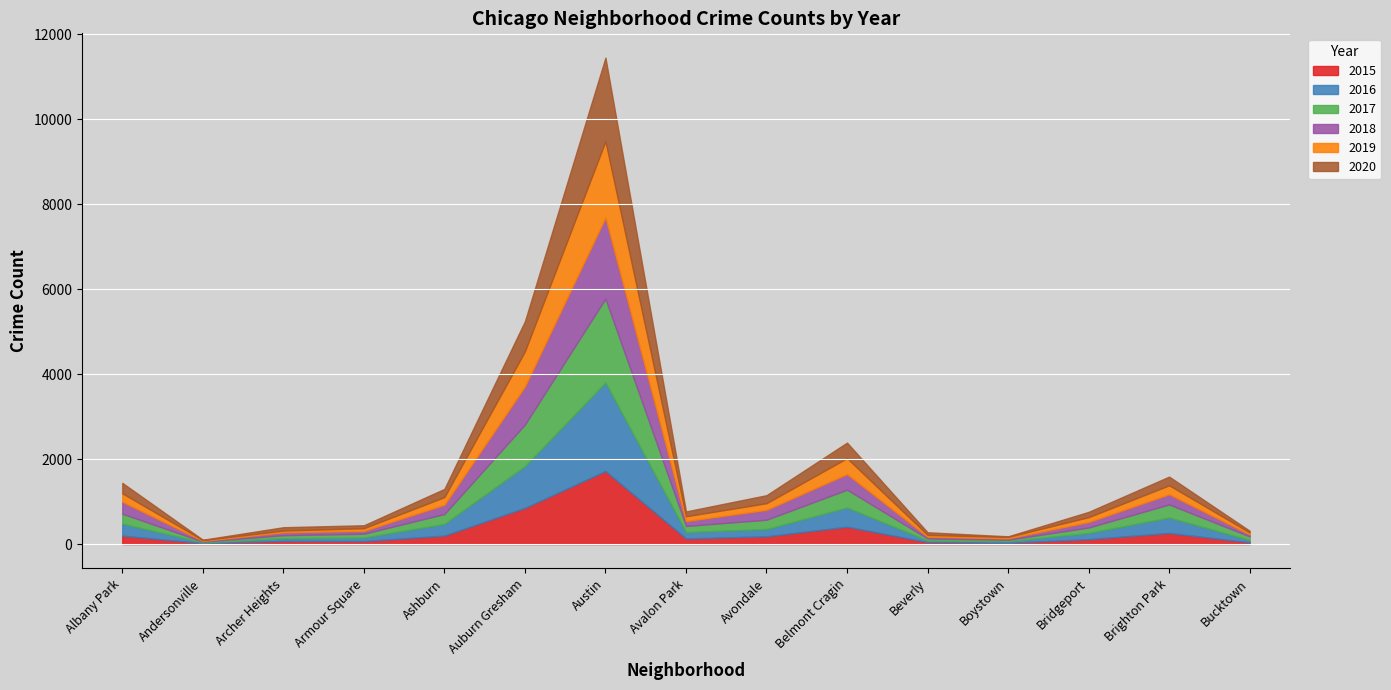

What is the label of the 3rd point from the left?

Archer Heights